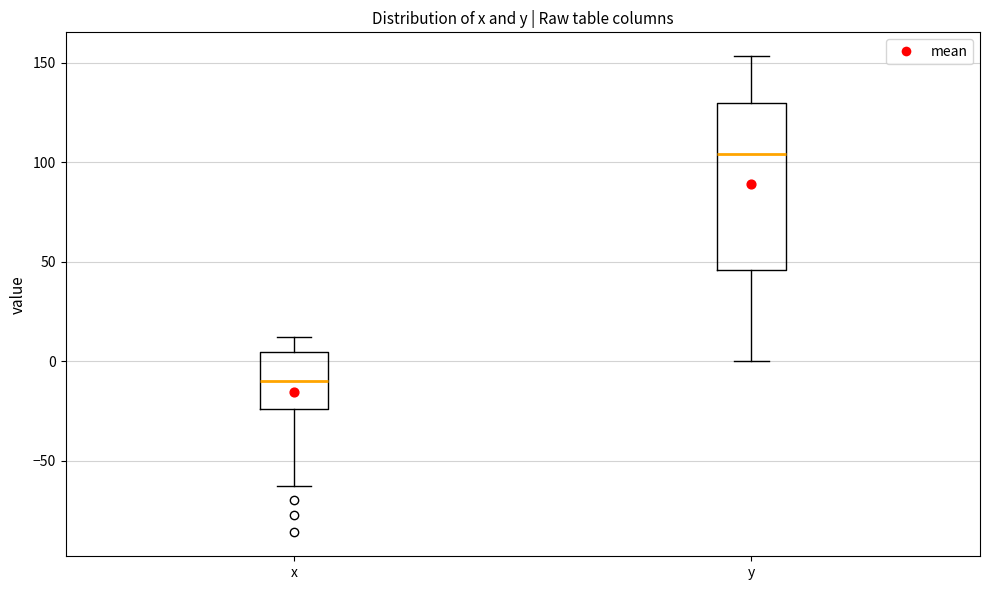

Where does the lower whisker of the box for x end on the y-axis? The values are not printed on the chart, so give them approximately, as read against the axis.

-65